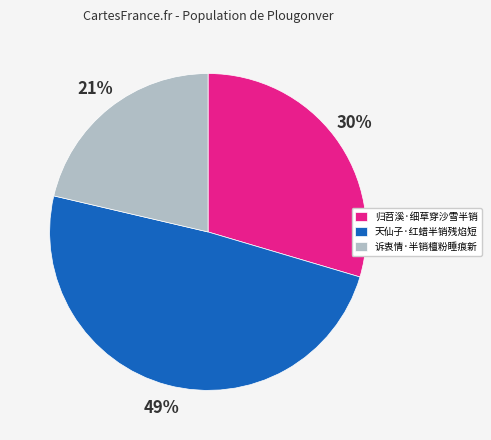

Rank the categories by value from highest to lowest.

天仙子·红蜡半销残焰短, 归苕溪·细草穿沙雪半销, 诉衷情·半销檀粉睡痕新